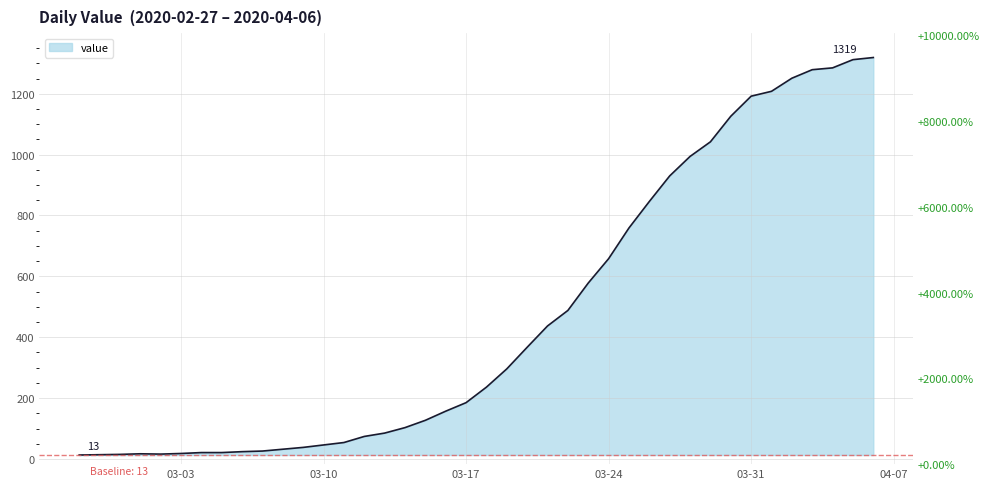

Where does the data first go above 236?

2020-03-19